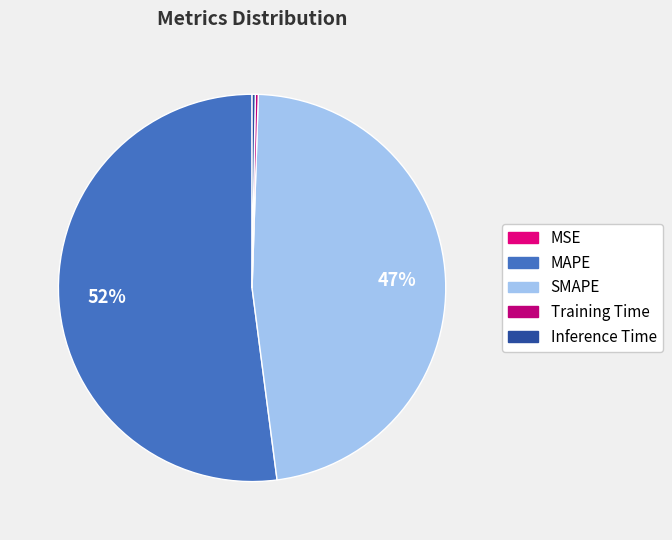

Is the sum of Inference Time and MSE greater than half?

No